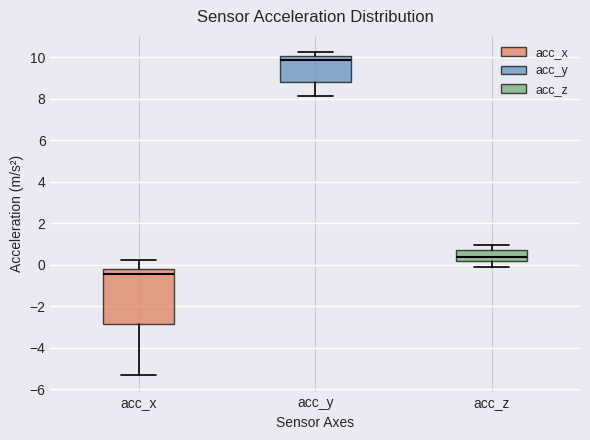

Reading left to right, read every box against the y-axis: the position of its median line, the range the box covers, and the ends of its whiskers. The values are not printed on the chart, so give them approximately, as read against the axis.

acc_x: median -0.4, box -2.8 to -0.2, whiskers -5.4 to 0.2
acc_y: median 9.8, box 8.8 to 10.0, whiskers 8.2 to 10.2
acc_z: median 0.4, box 0.2 to 0.6, whiskers -0.2 to 1.0